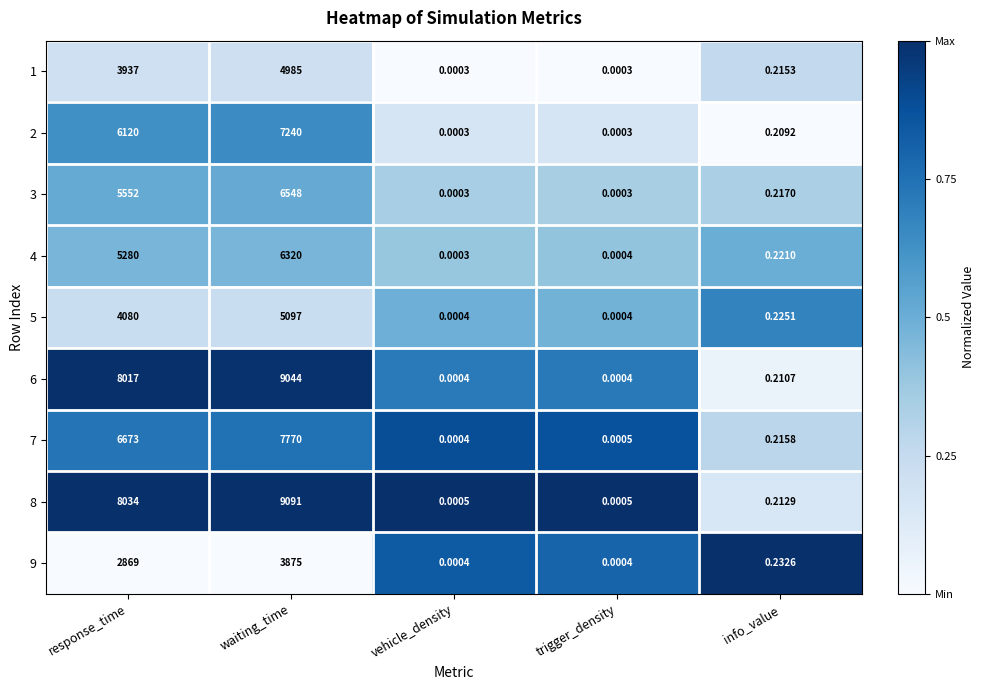

Is the value of 2 at waiting_time greater than the value of 3 at trigger_density?

Yes